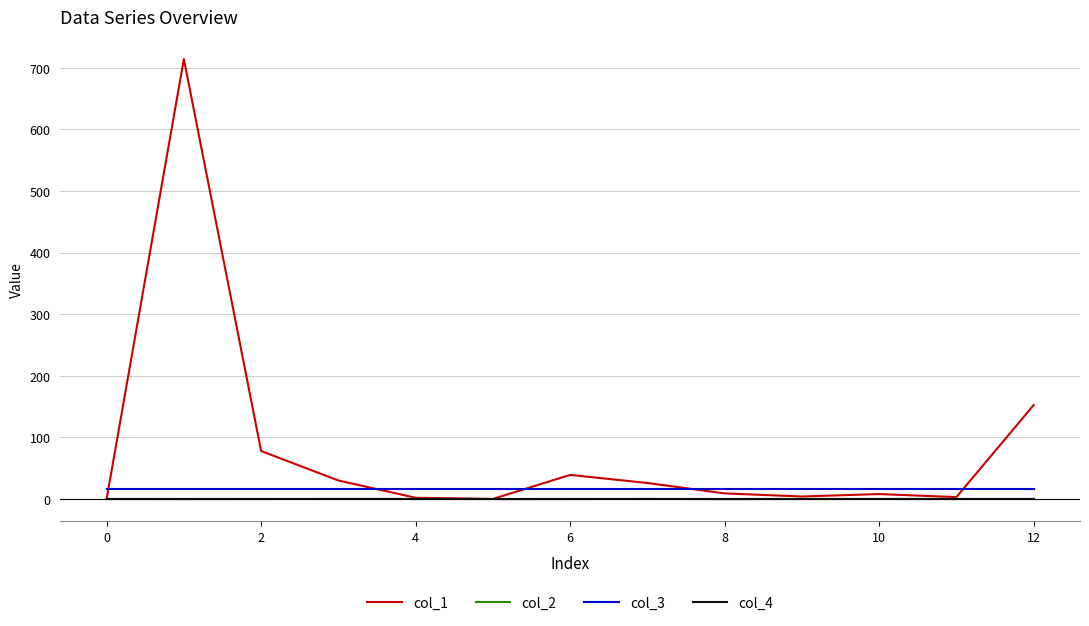

True or false: col_3 and col_2 intersect in this chart.

False